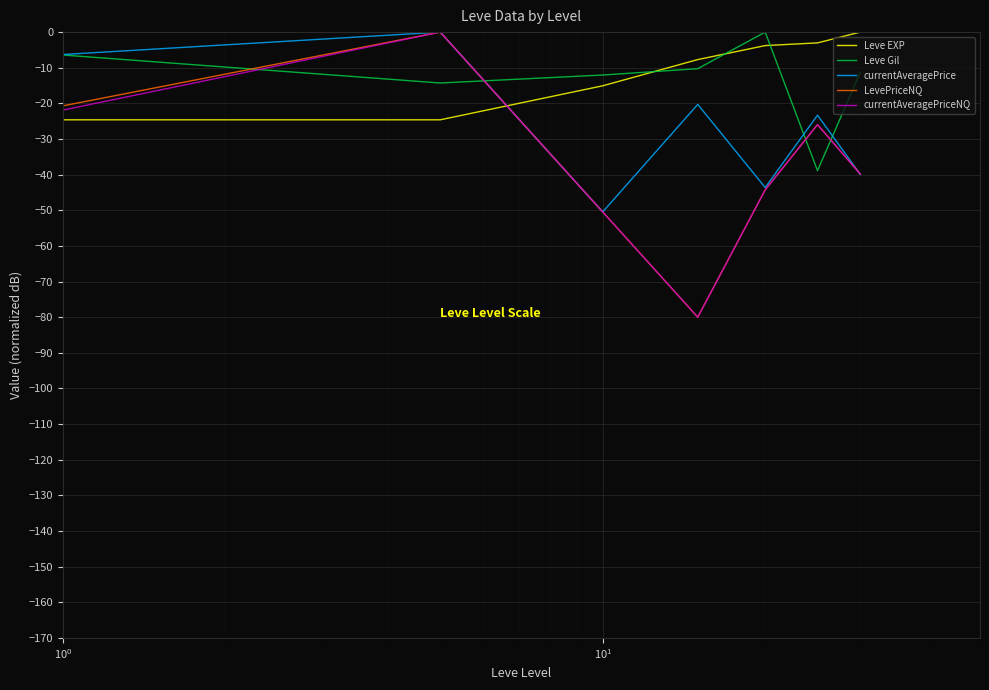

Rank the series by their maximum value, from lowest to highest.

Leve EXP, Leve Gil, currentAveragePrice, LevePriceNQ, currentAveragePriceNQ